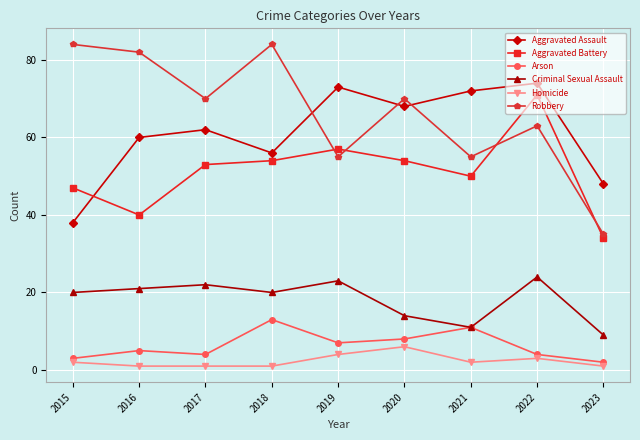

How many data points in Homicide are less than 2?

4